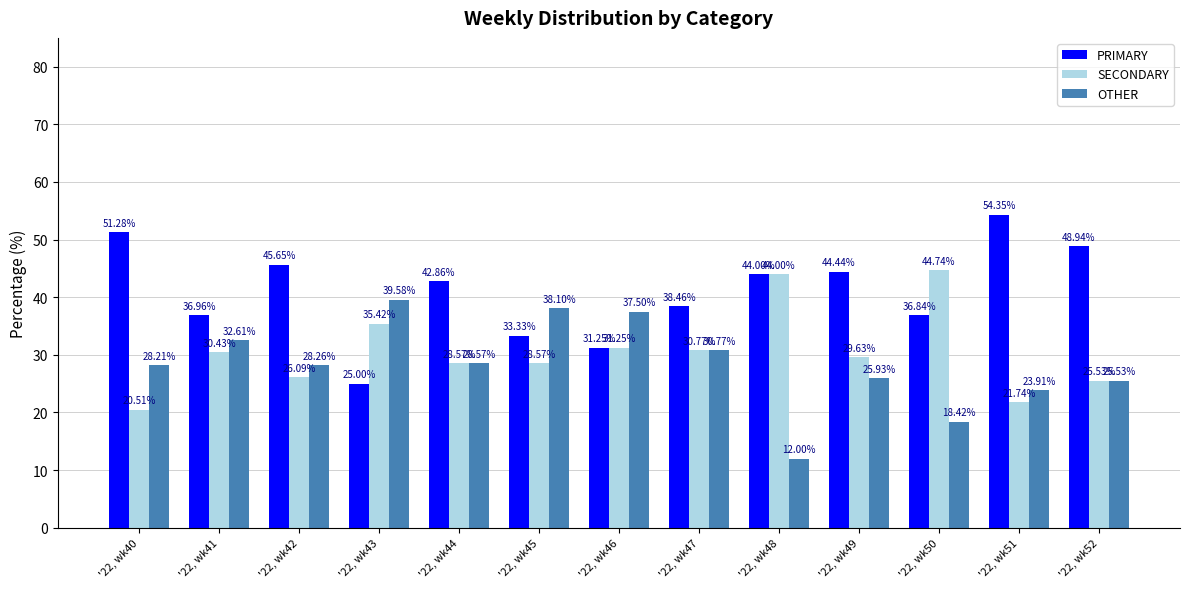

What is the value of the PRIMARY bar at the 5th from the left?

42.9